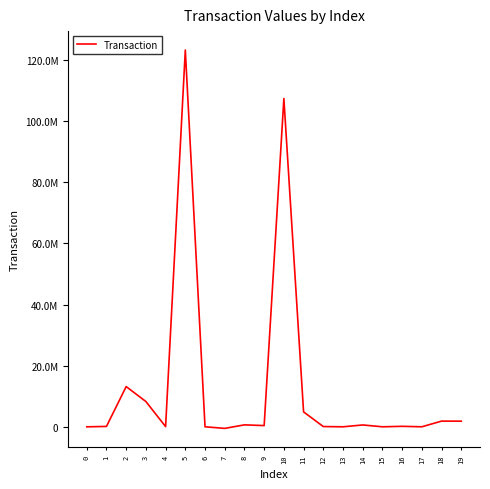

Is this an area chart (filled region under the line)?

No